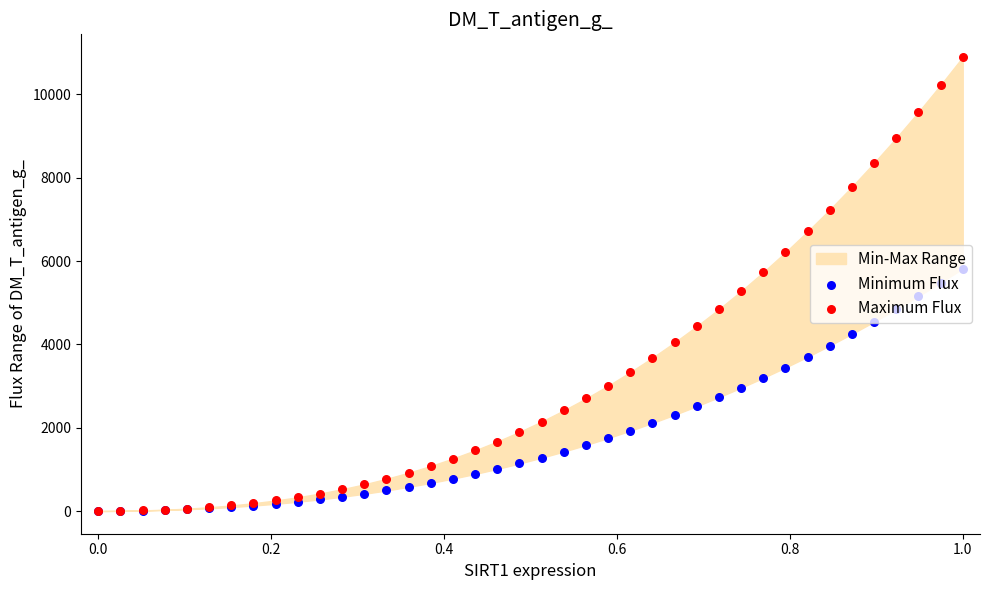

Which series reaches the maximum Y coordinate?

Maximum Flux